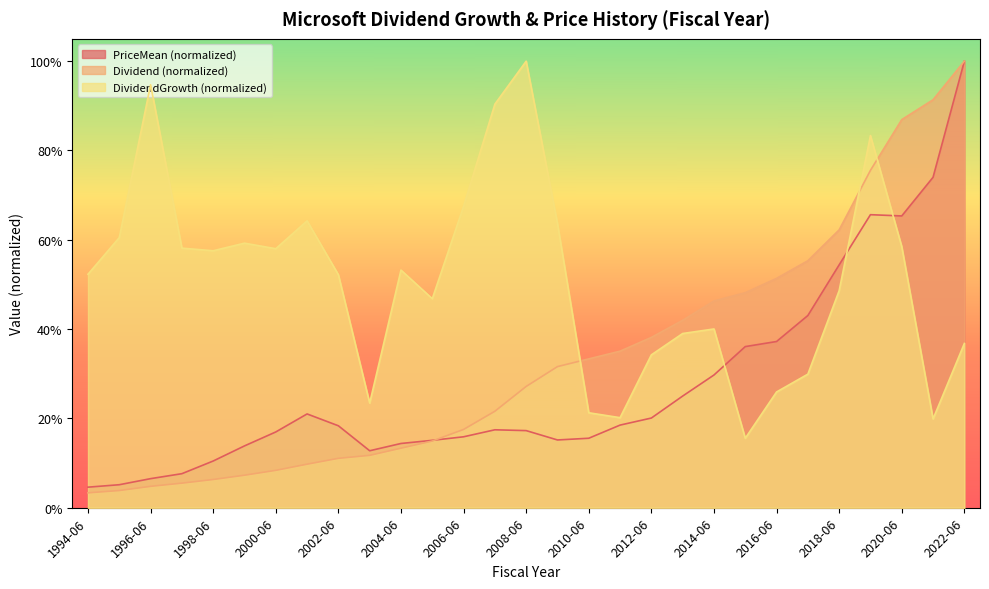

What is the sum of all PriceMean values?

8.0